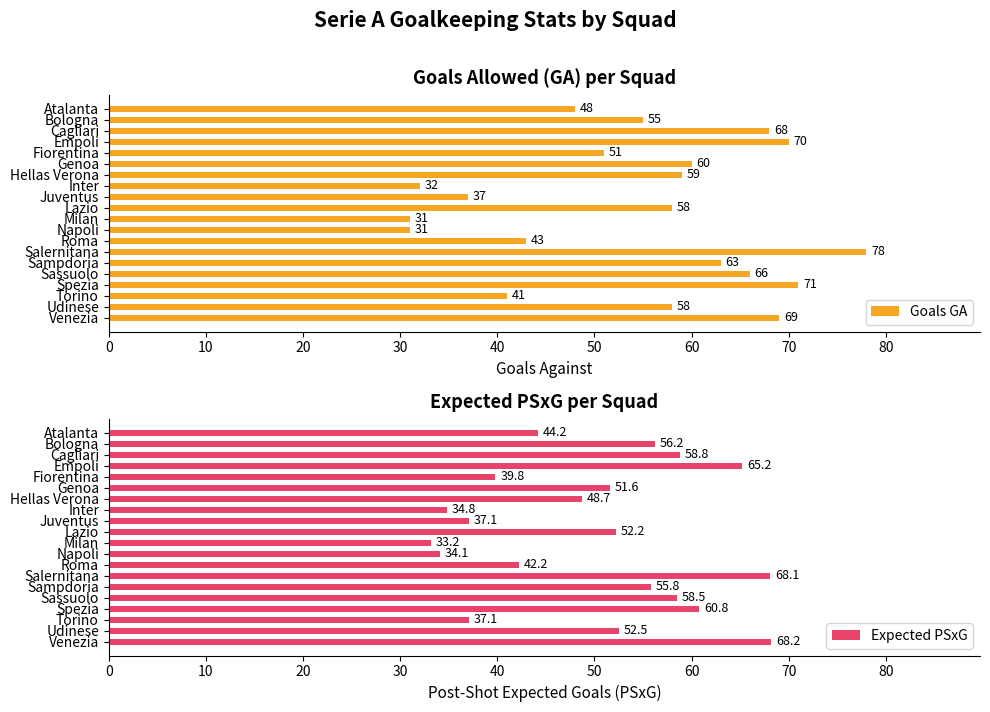

How many values in the Expected PSxG series exceed 52?

10